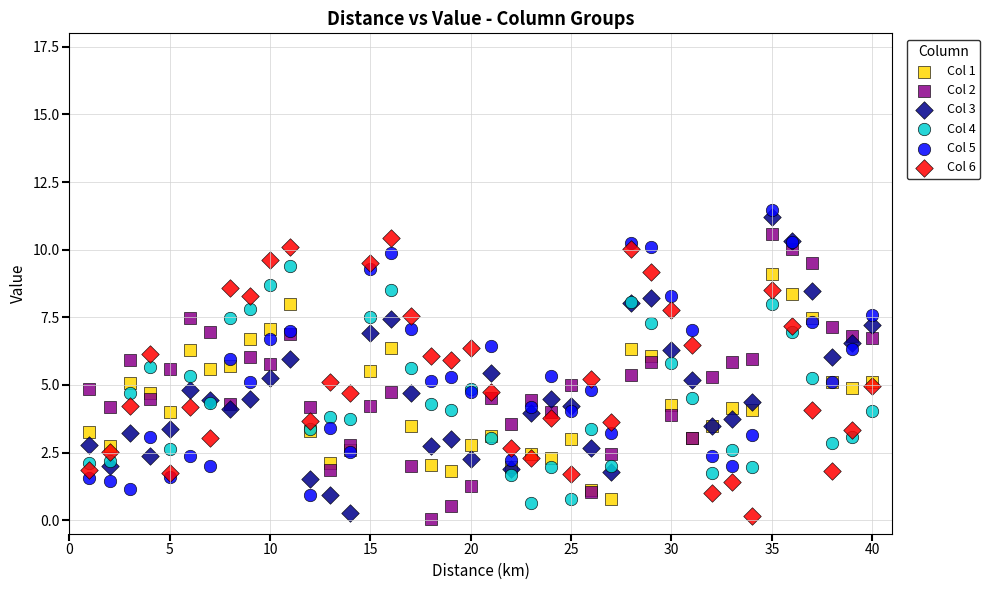

What are all the series names shown in the legend?

Col 1, Col 2, Col 3, Col 4, Col 5, Col 6